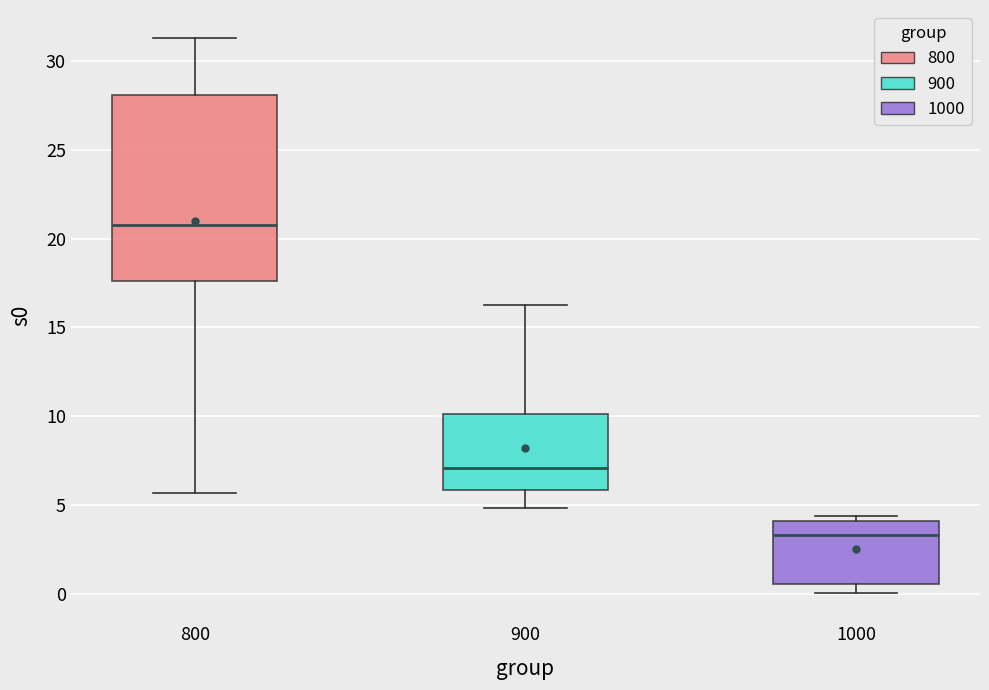

Which box has the lowest median line?

1000